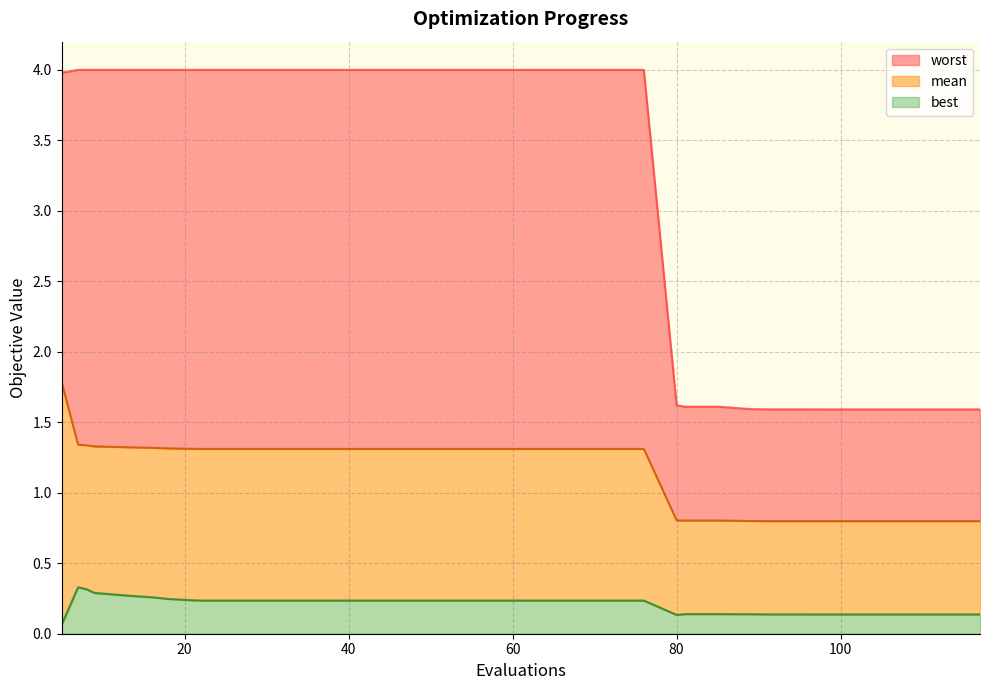

What is the highest value of the best series?

0.3